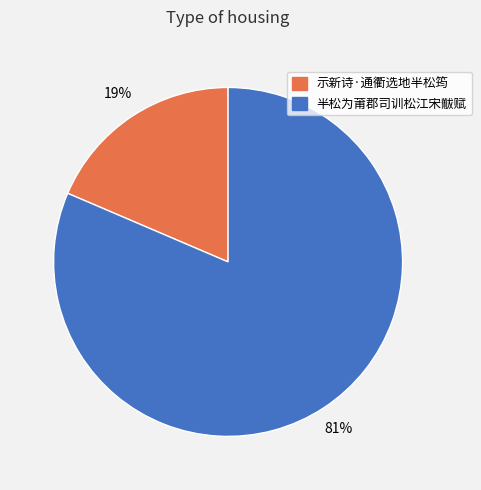

What is the smallest slice in the pie chart?

示新诗·通衢选地半松筠